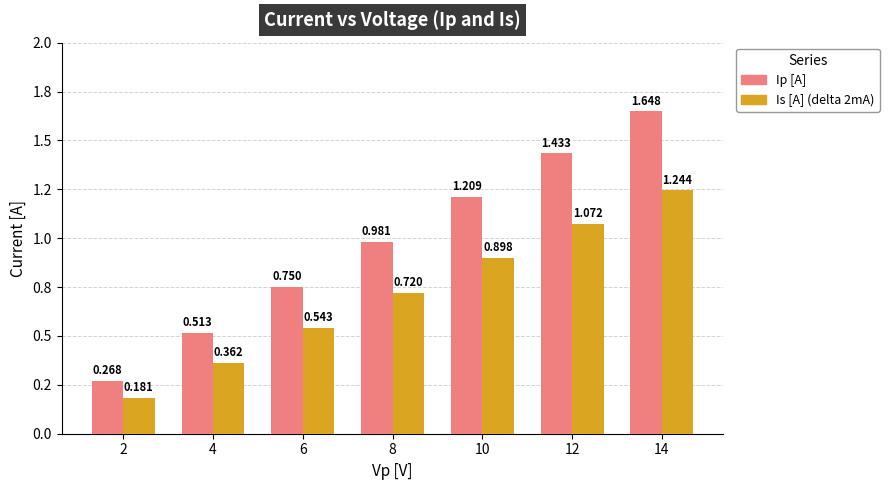

What is the spread (max minus min) of values at 4?

0.2